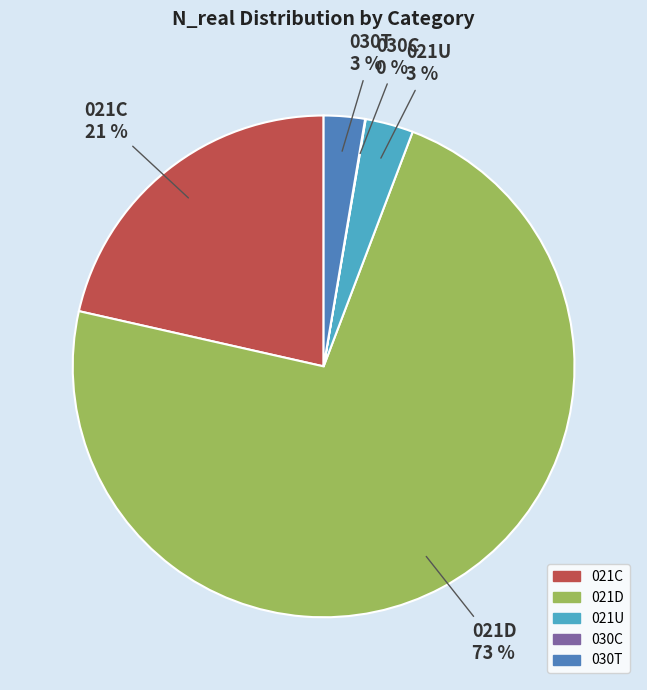

To the nearest percent, what percentage of the pie is 021D?

73%